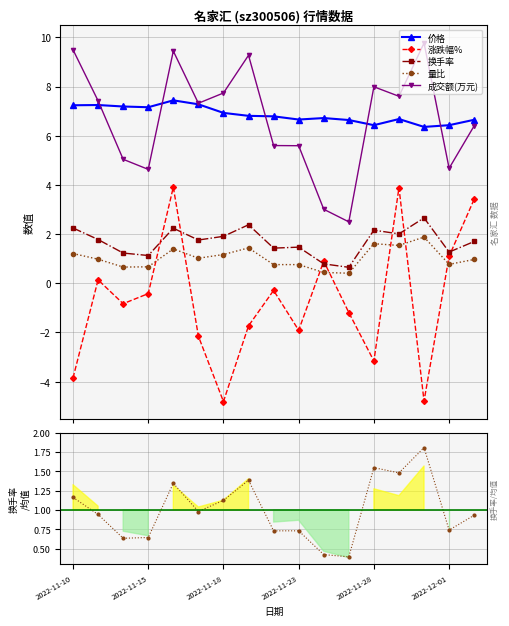

What is the maximum value for 量比/均值?

1.8